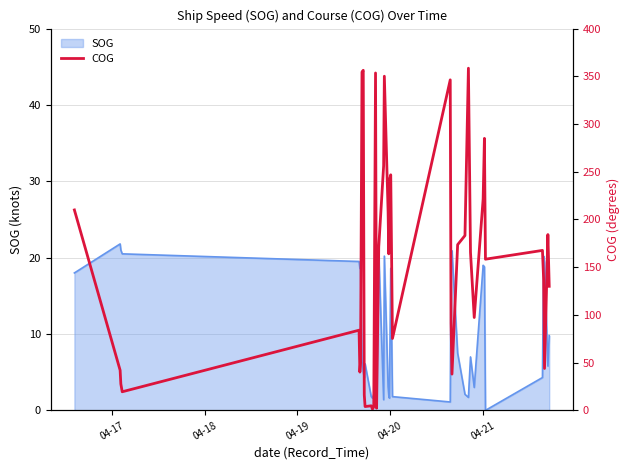

What is the highest value of the SOG series?

21.8